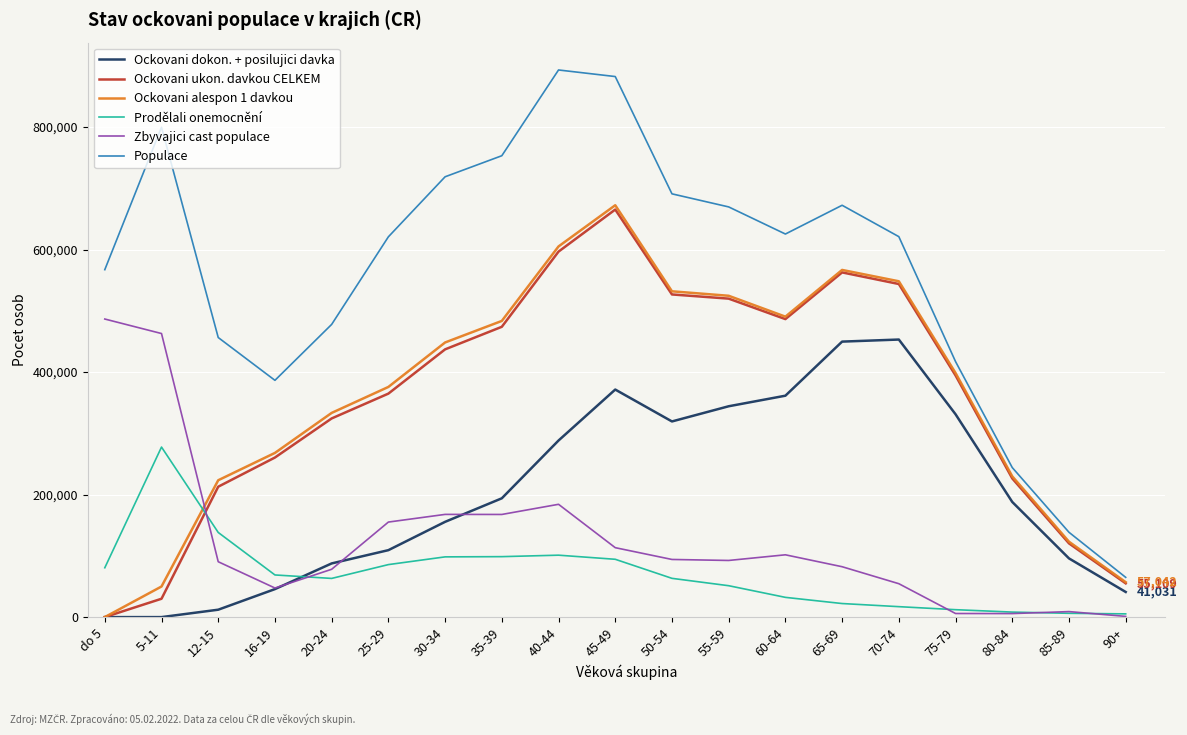

How many categories are shown in the chart?

19